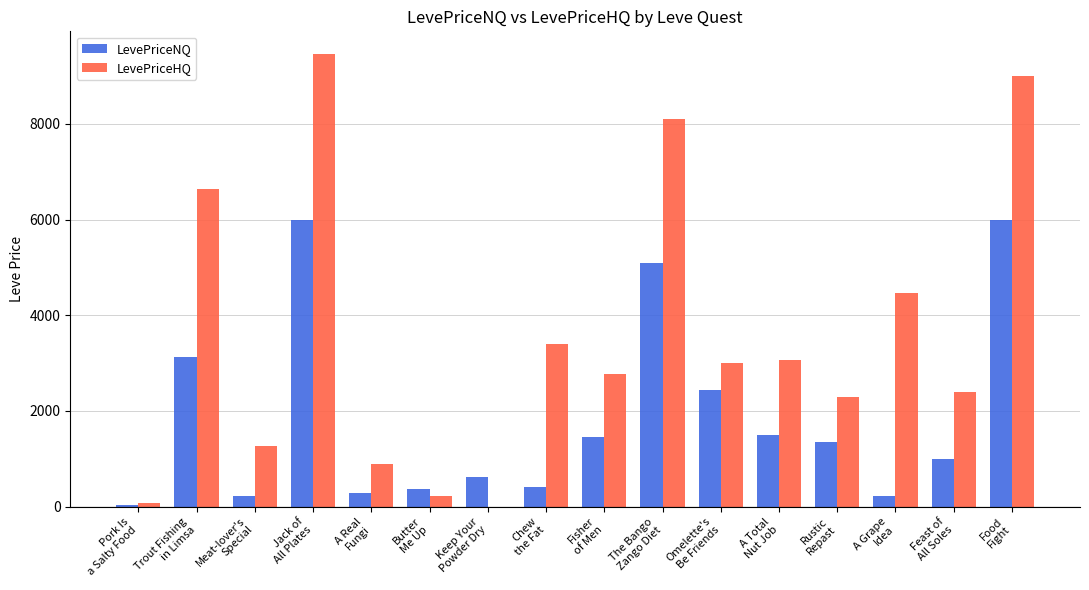

What is the highest value of the LevePriceHQ series?

9463.6